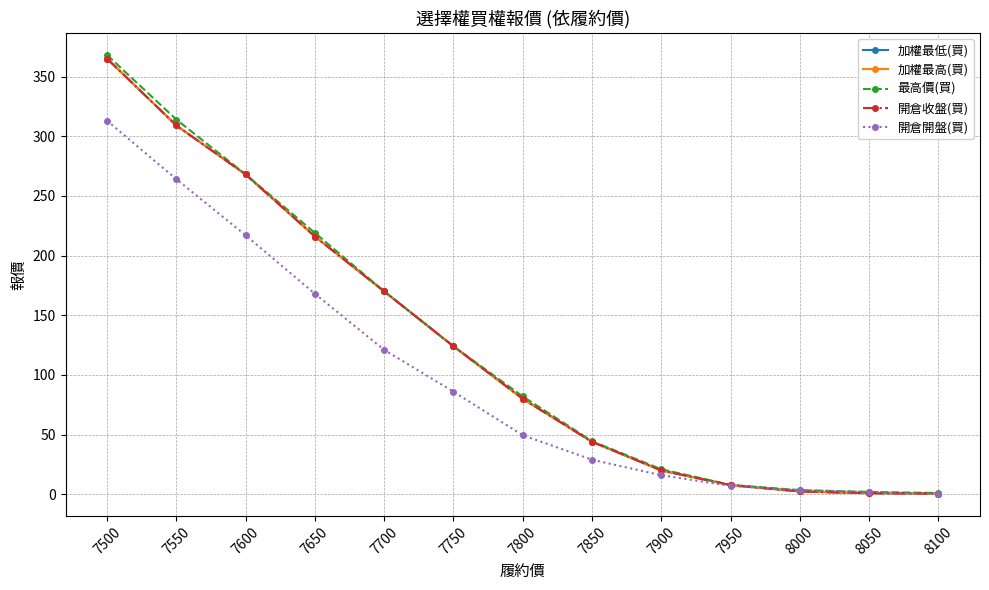

What is the lowest value of the 開倉開盤(買) series?

0.3